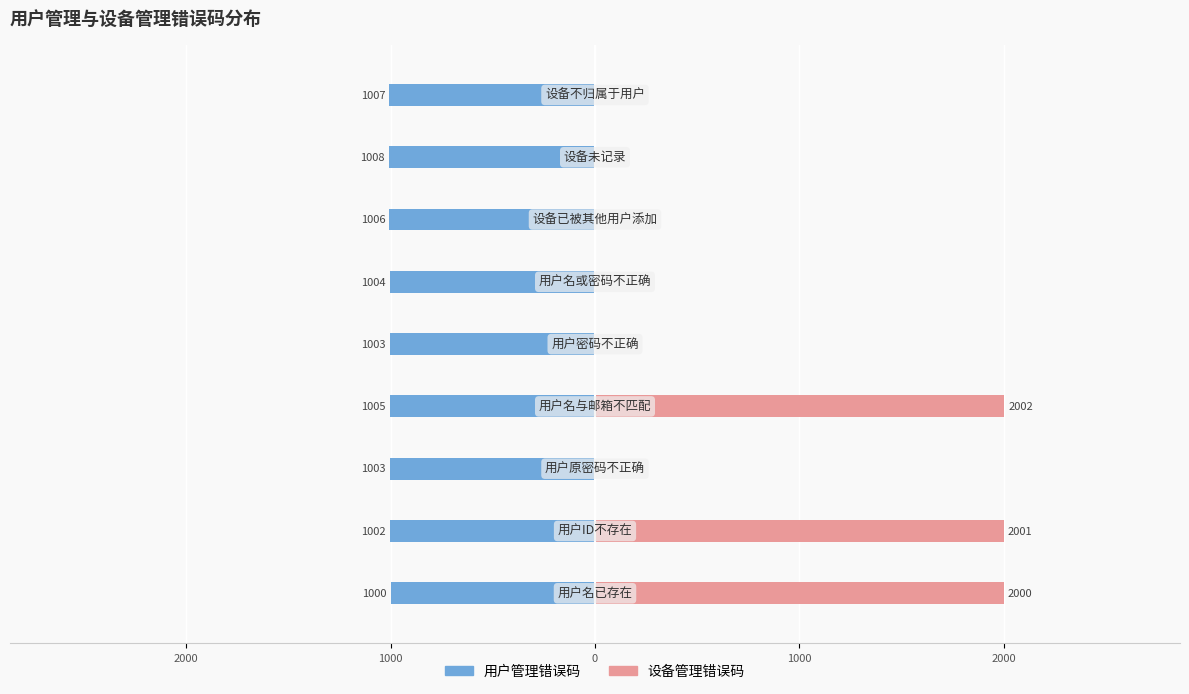

List the series in order of their overall mean, lowest first.

用户管理错误码, 设备管理错误码